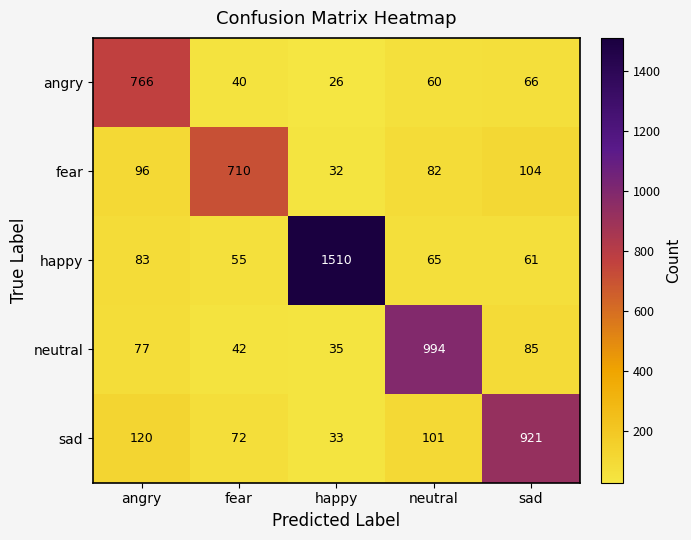

Which series has the largest range (max minus min)?

happy